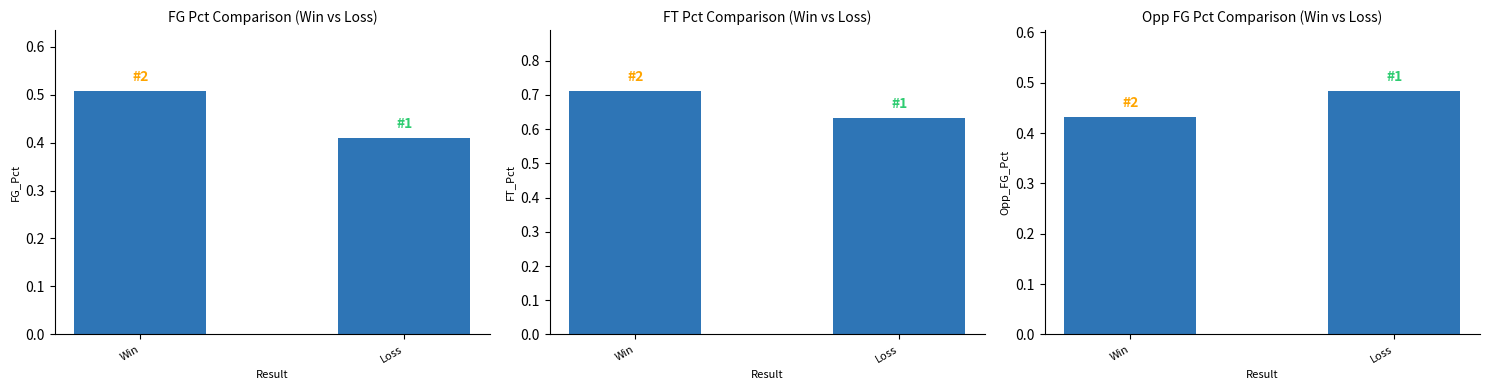

What is the label of the 2nd bar from the left?

Loss